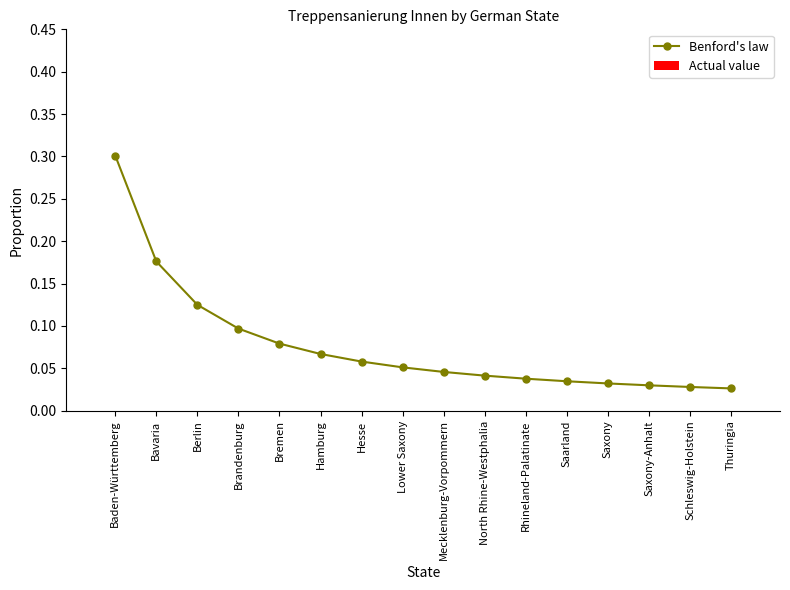

What is the greatest value displayed?

0.3